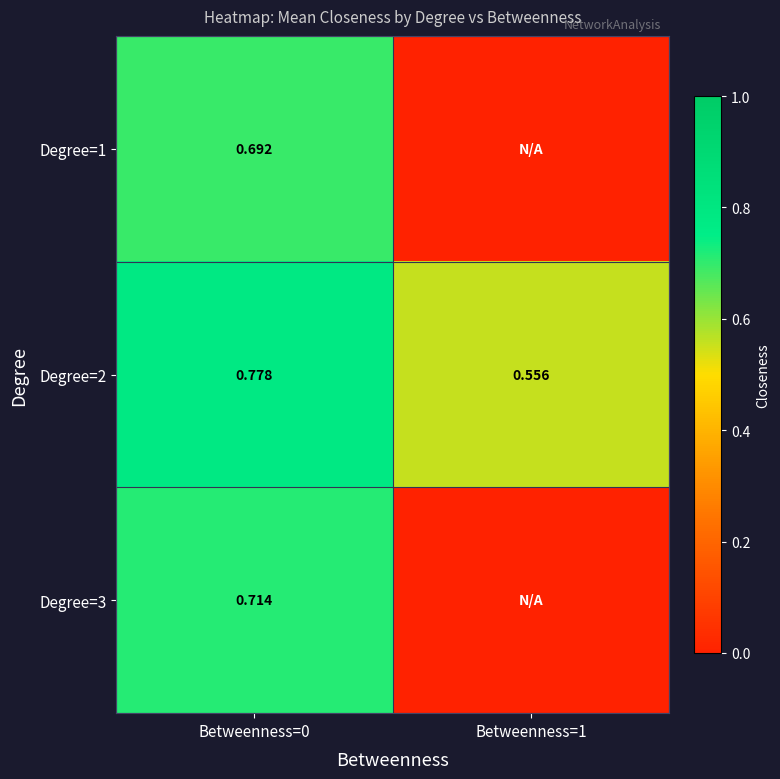

Which has a higher value, Betweenness=1 or Betweenness=0?

Betweenness=0